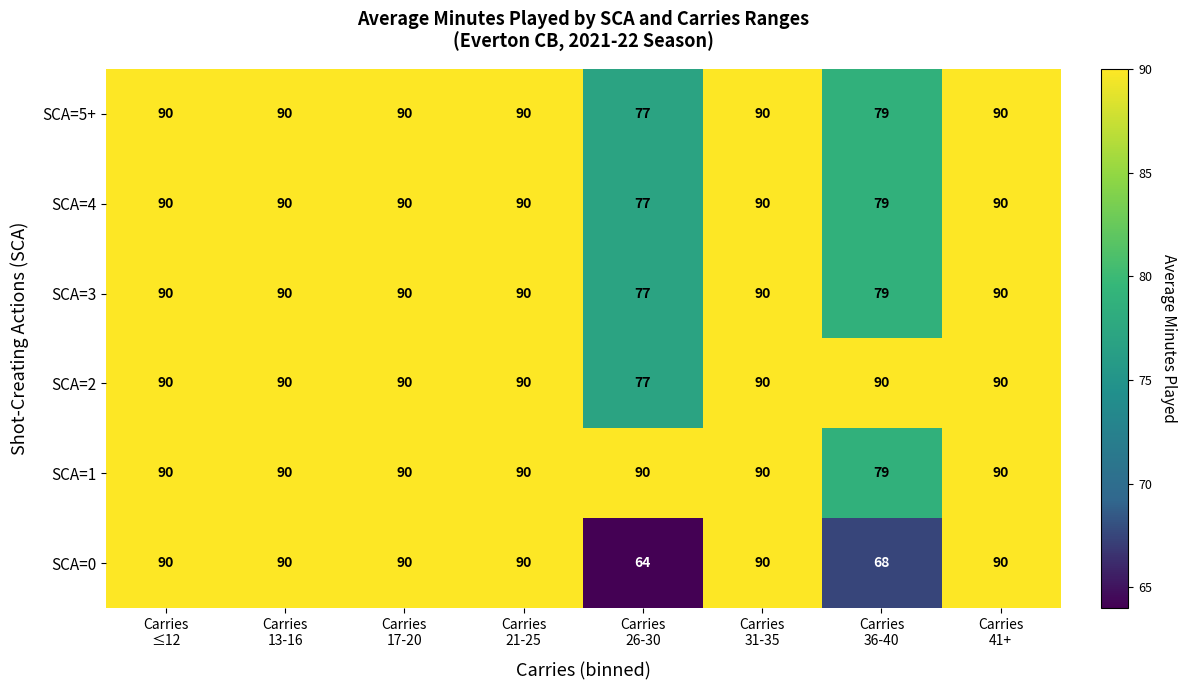

Which series has the largest range (max minus min)?

SCA=0